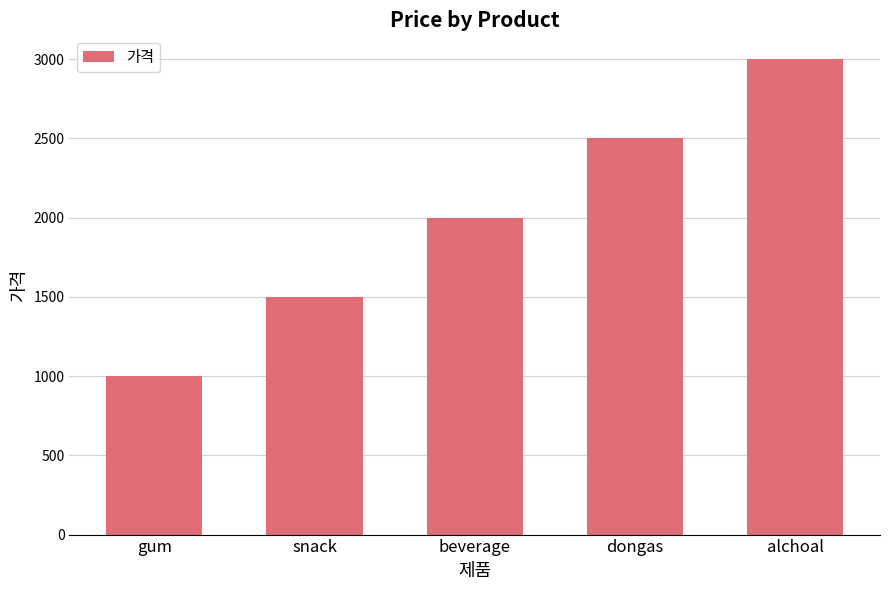

At which label is the value closest to 2000?

beverage